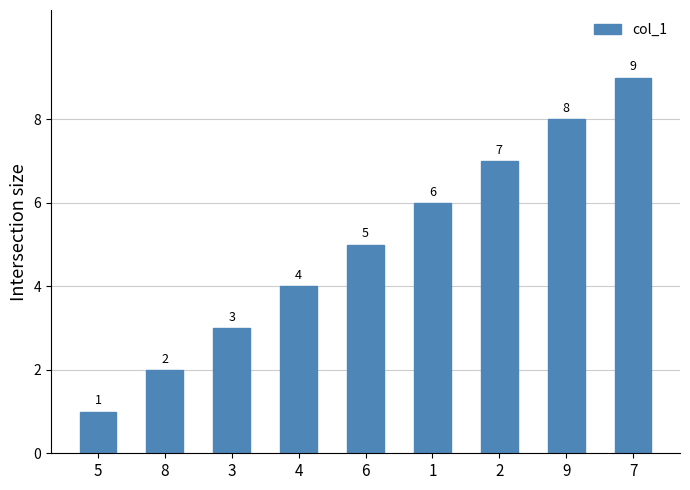

What is the value of the 8th bar from the left?

8